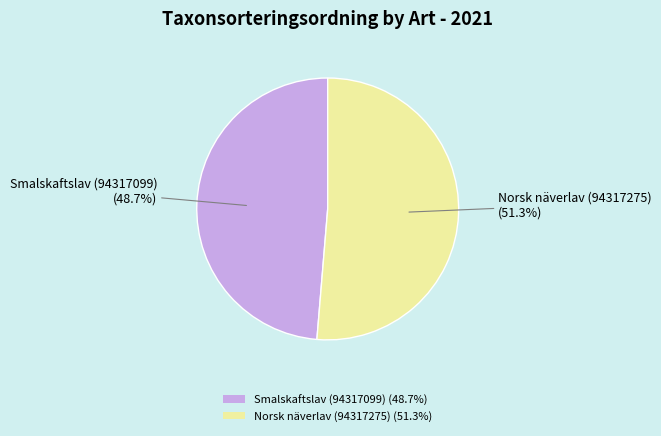

To the nearest percent, what is the difference between the largest and smallest slice percentages?

3%